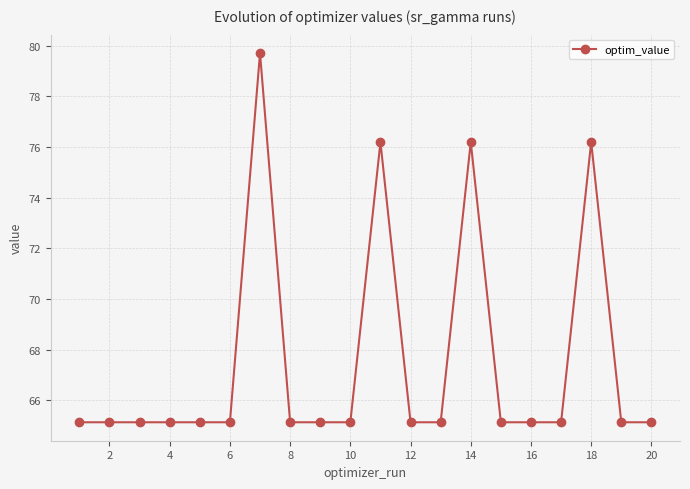

True or false: the data has more than 1 interior local peaks.

True